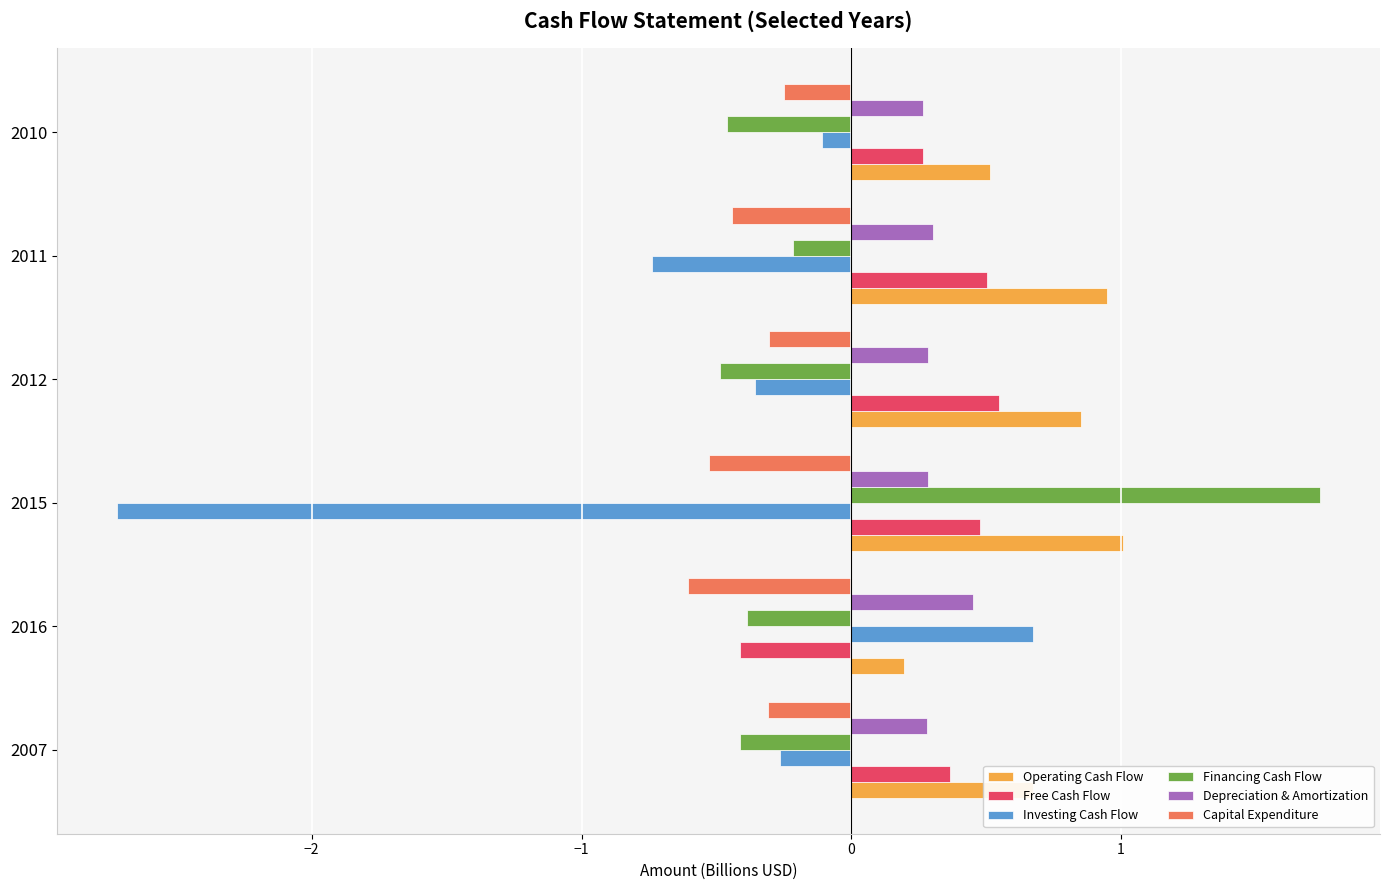

The Operating Cash Flow series shows 0.5 at 2007. True or false?

False